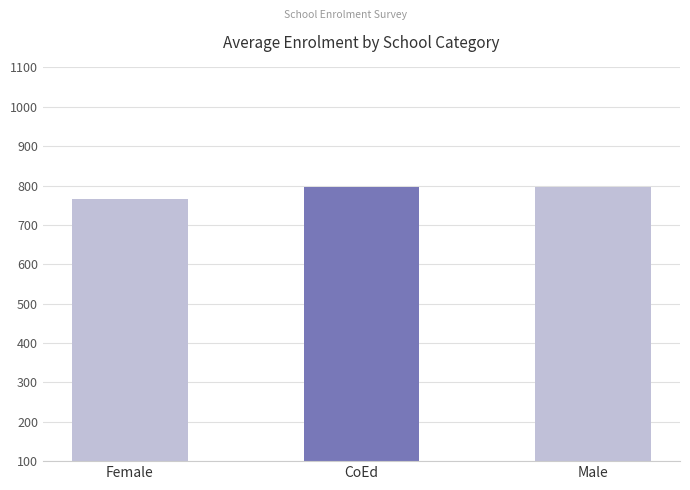

True or false: the data shows 797.2 at Male.

True